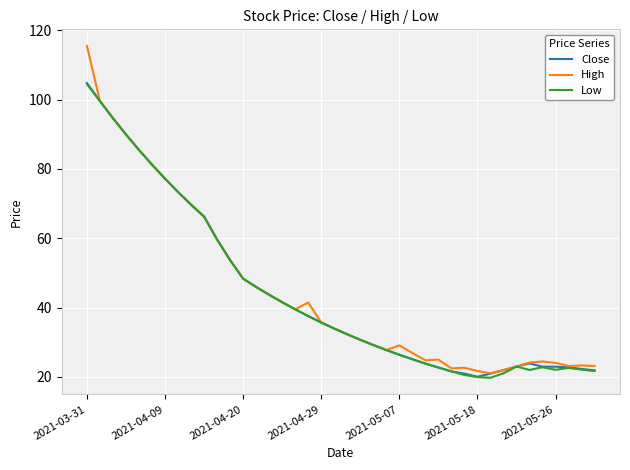

What is the minimum value for Low?

19.8